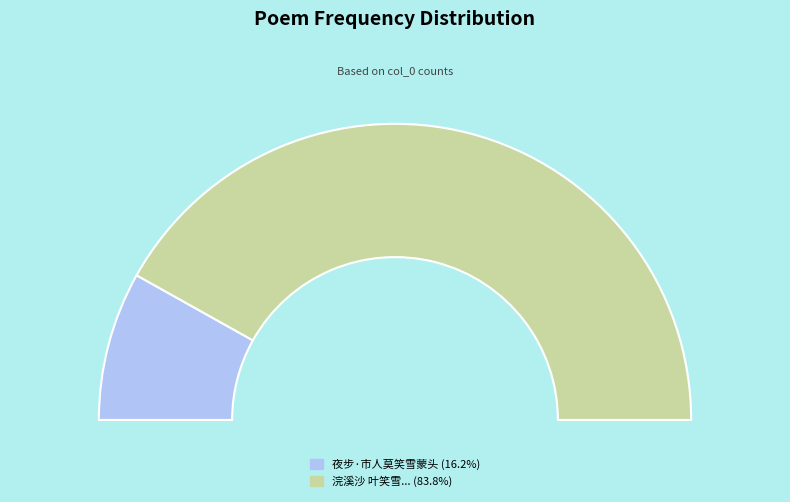

What is the change in value from 夜步·市人莫笑雪蒙头 to 浣溪沙 叶笑雪君江山故里，食贫治史绝勤，书来云正月初五日为其五十诞辰，拈此寄祝?

+345001